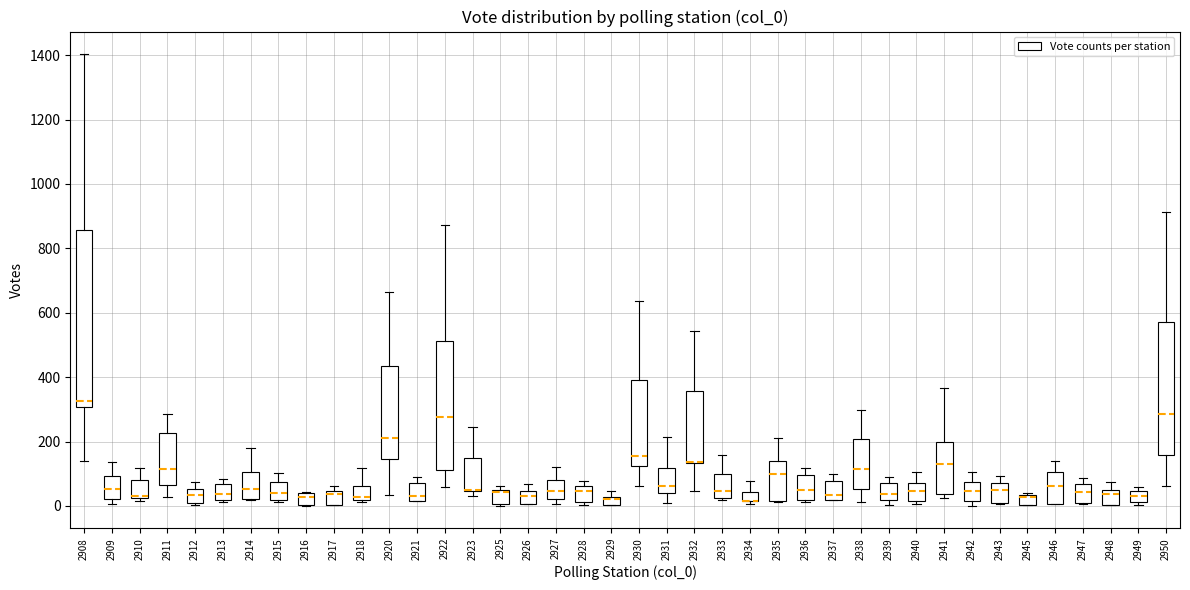

Which box is the tallest, from its lower edge to its upper edge?

2908